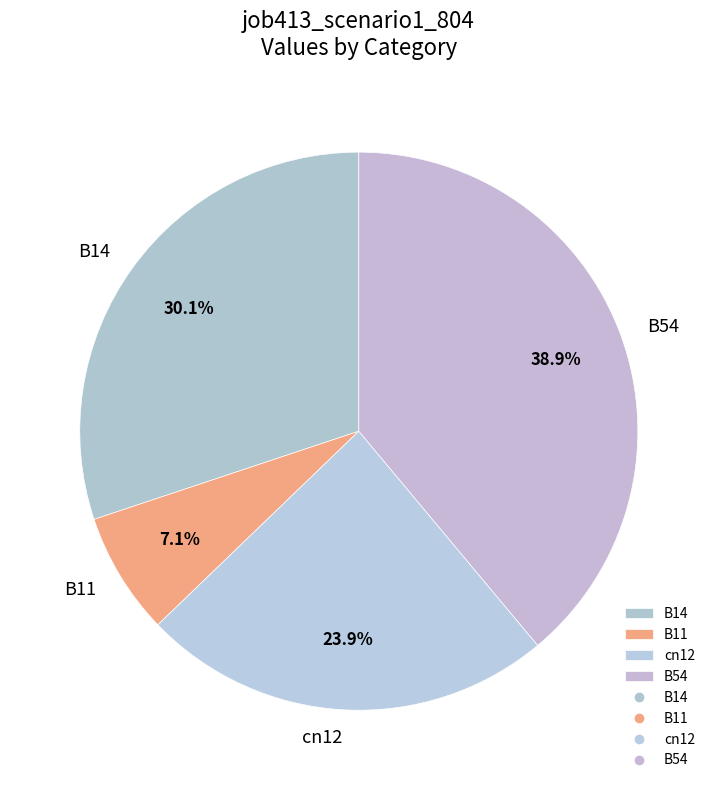

How many segments does this pie chart have?

4